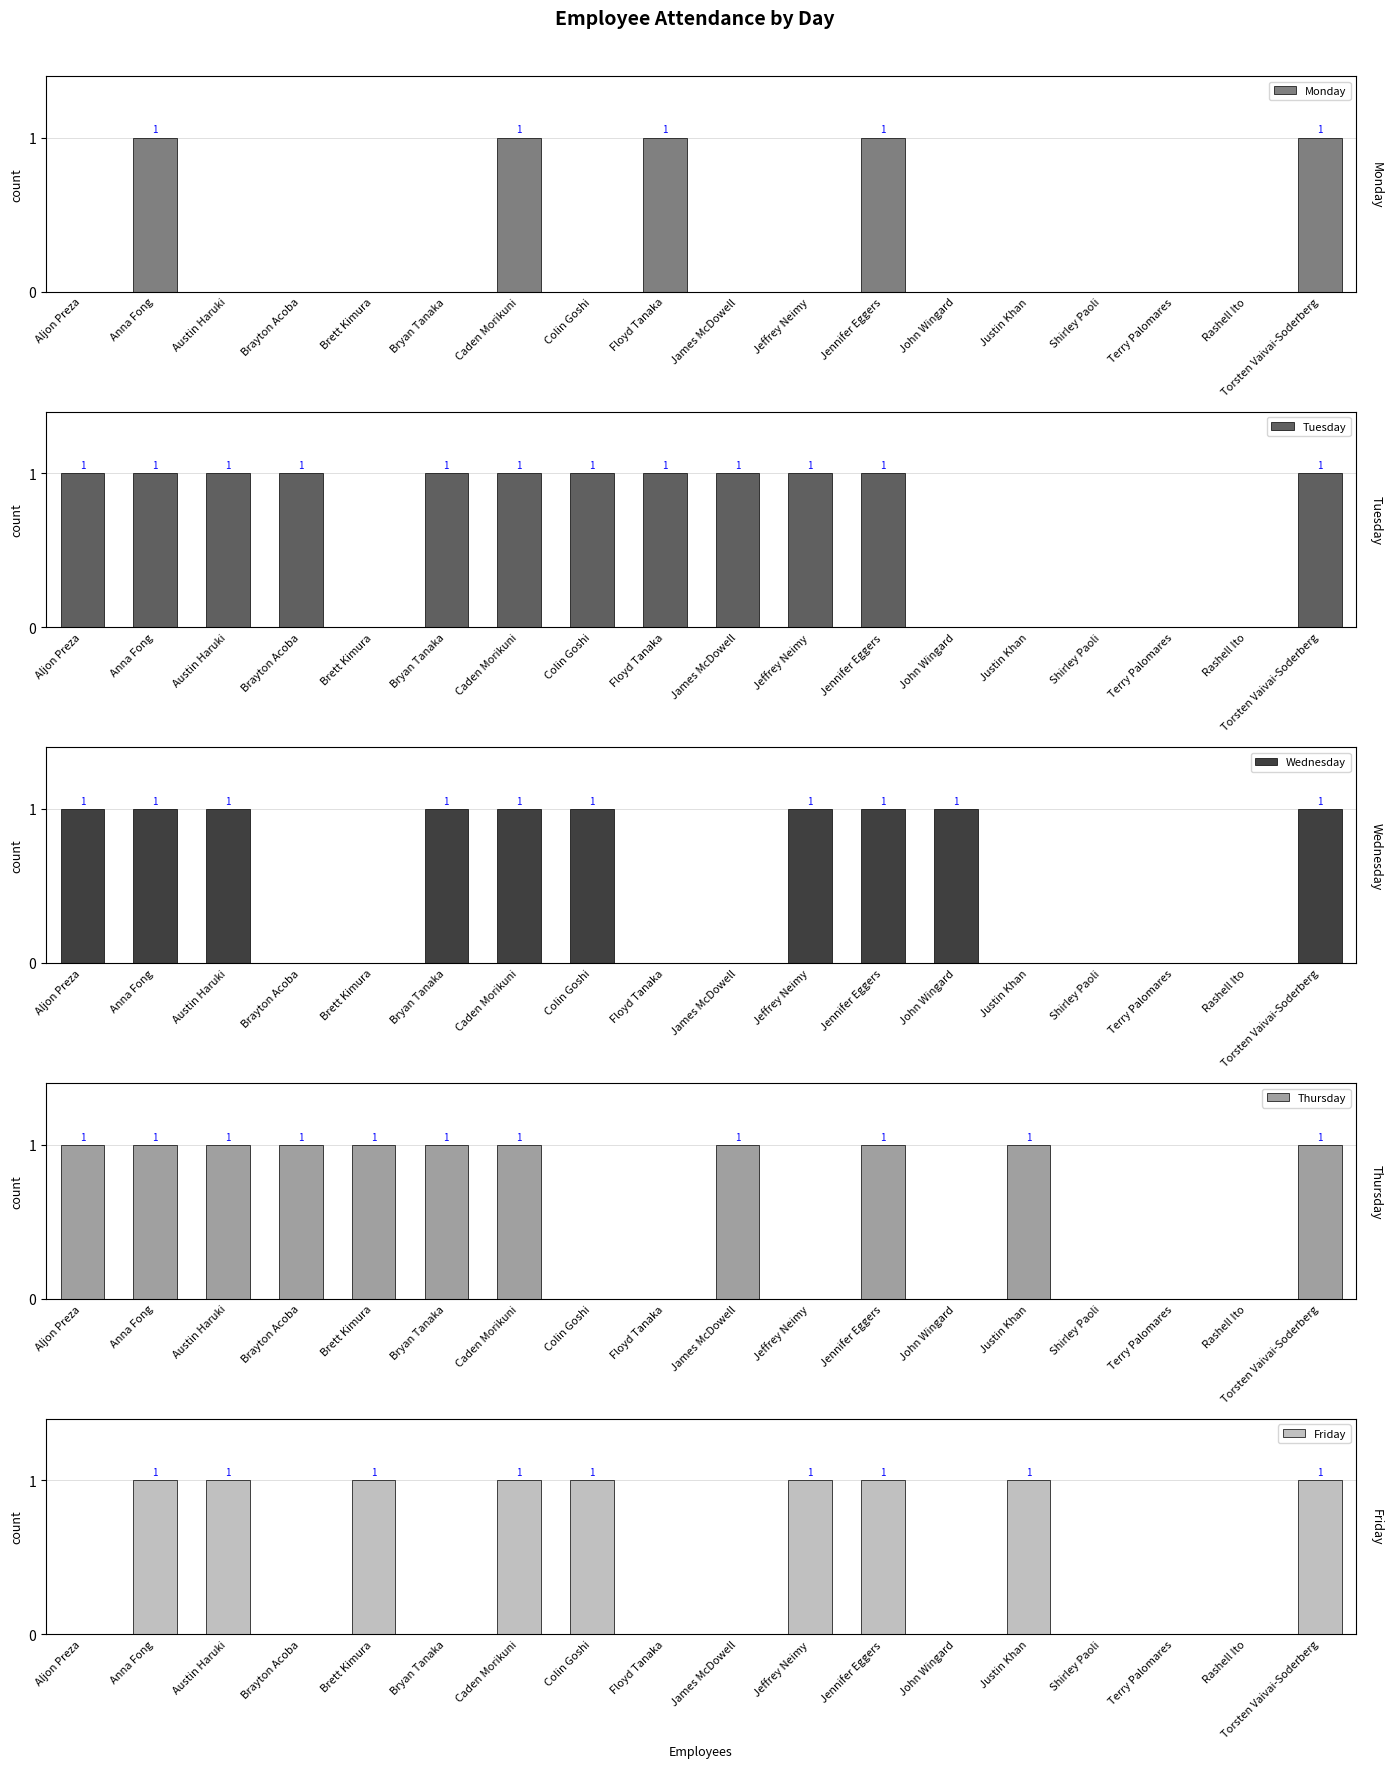

How many data points in Thursday are less than 1?

7